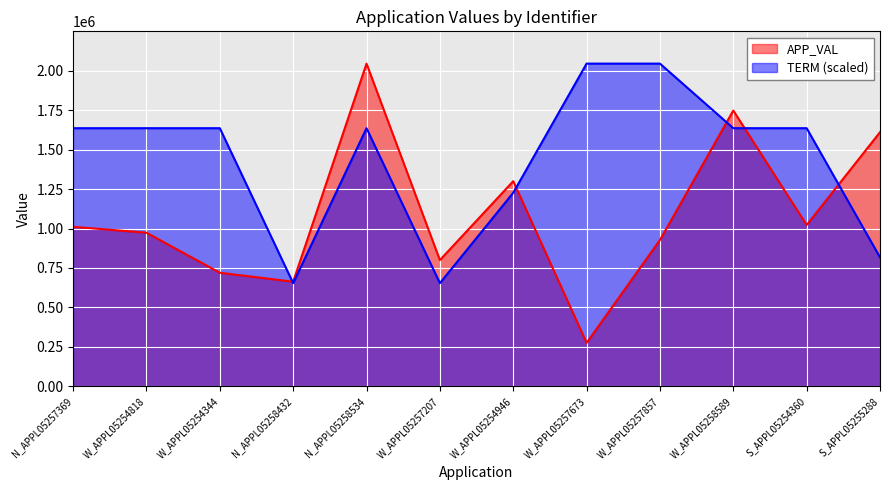

Which series has the largest range (max minus min)?

APP_VAL